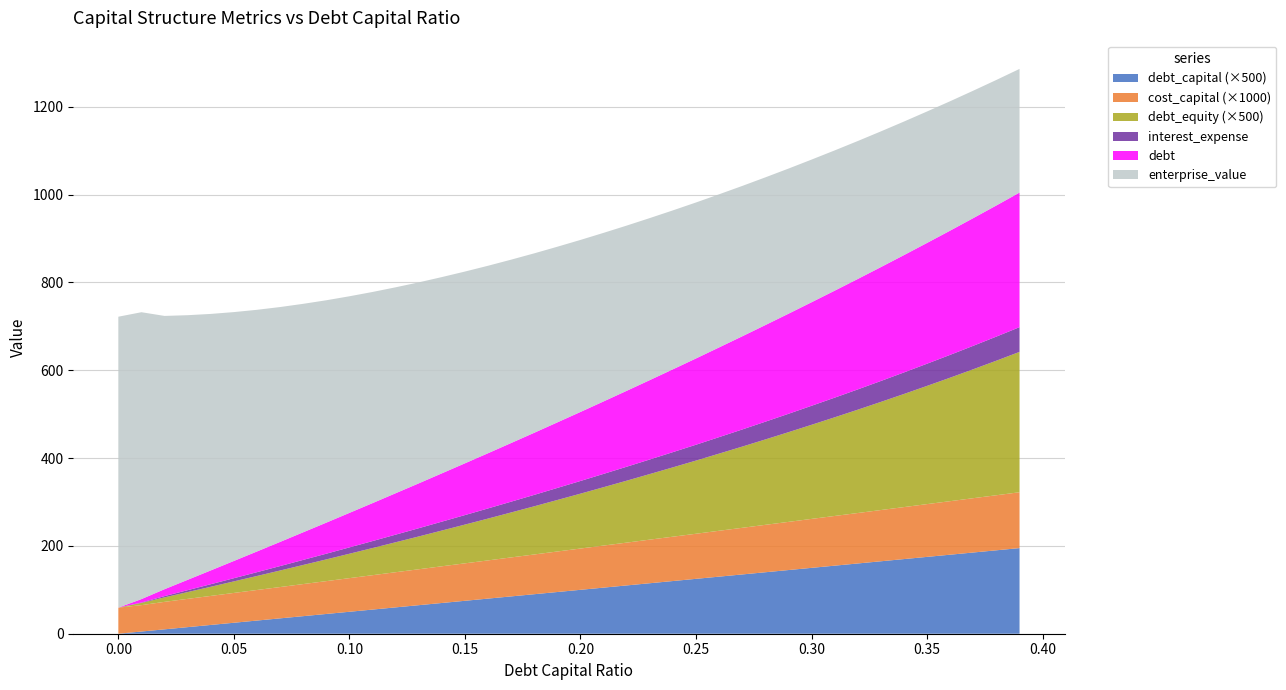

Reading right to left, extract all data points from this chart.

debt_capital: 0.4	0.4	0.4	0.4	0.3	0.3	0.3	0.3	0.3	0.3	0.3	0.3	0.3	0.3	0.2	0.2	0.2	0.2	0.2	0.2	0.2	0.2	0.2	0.2	0.1	0.1	0.1	0.1	0.1	0.1	0.1	0.1	0.1	0.1	0.1	0.0	0.0	0.0	0.0	0.0
enterprise_value: 281.6	285.8	290.2	294.7	299.3	304.1	309.0	314.1	319.4	324.9	330.5	336.4	342.4	348.7	355.2	361.9	369.0	376.3	383.9	391.8	400.0	408.6	417.5	426.9	436.7	446.9	457.7	469.0	480.8	493.3	506.4	520.3	534.9	550.4	566.7	584.1	602.6	622.3	653.3	662.5
debt: 306.5	298.7	290.8	282.9	275.1	267.2	259.4	251.5	243.6	235.8	227.9	220.1	212.2	204.3	196.5	188.6	180.8	172.9	165.0	157.2	149.3	141.5	133.6	125.8	117.9	110.0	102.2	94.3	86.5	78.6	70.7	62.9	55.0	47.2	39.3	31.4	23.6	15.7	7.9	0.0
interest_expense: 56.3	54.9	53.4	52.0	50.5	49.1	47.6	46.2	44.8	43.3	41.9	40.4	39.0	37.5	36.1	34.7	33.2	31.8	30.3	28.9	27.4	26.0	24.5	23.1	21.7	20.2	18.8	17.3	15.9	14.4	13.0	11.6	10.1	8.7	7.2	5.8	4.3	2.9	0.9	0.0
cost_capital: 0.1	0.1	0.1	0.1	0.1	0.1	0.1	0.1	0.1	0.1	0.1	0.1	0.1	0.1	0.1	0.1	0.1	0.1	0.1	0.1	0.1	0.1	0.1	0.1	0.1	0.1	0.1	0.1	0.1	0.1	0.1	0.1	0.1	0.1	0.1	0.1	0.1	0.1	0.1	0.1
debt_equity: 0.6	0.6	0.6	0.6	0.5	0.5	0.5	0.5	0.4	0.4	0.4	0.4	0.4	0.4	0.3	0.3	0.3	0.3	0.3	0.2	0.2	0.2	0.2	0.2	0.2	0.2	0.1	0.1	0.1	0.1	0.1	0.1	0.1	0.1	0.1	0.0	0.0	0.0	0.0	0.0